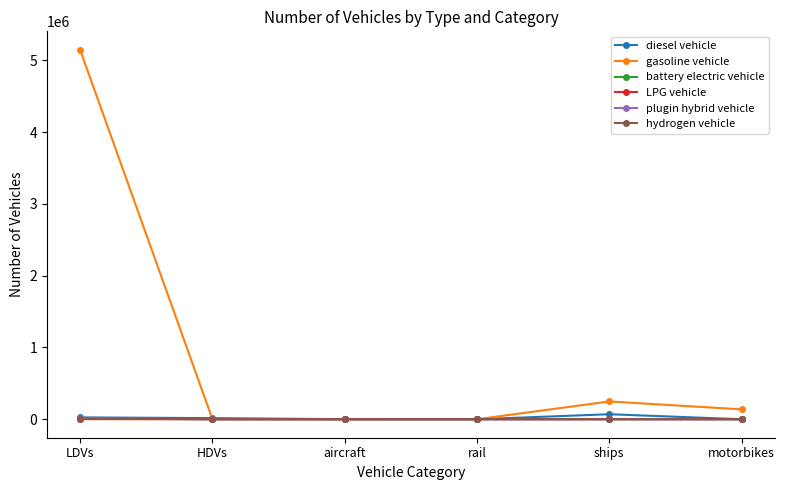

True or false: LPG vehicle has more than 2 interior local peaks.

False